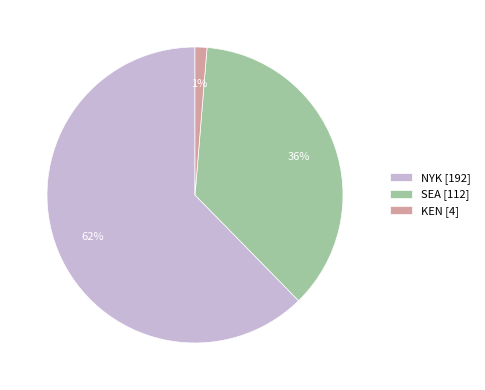

Count the number of slices in the pie.

3